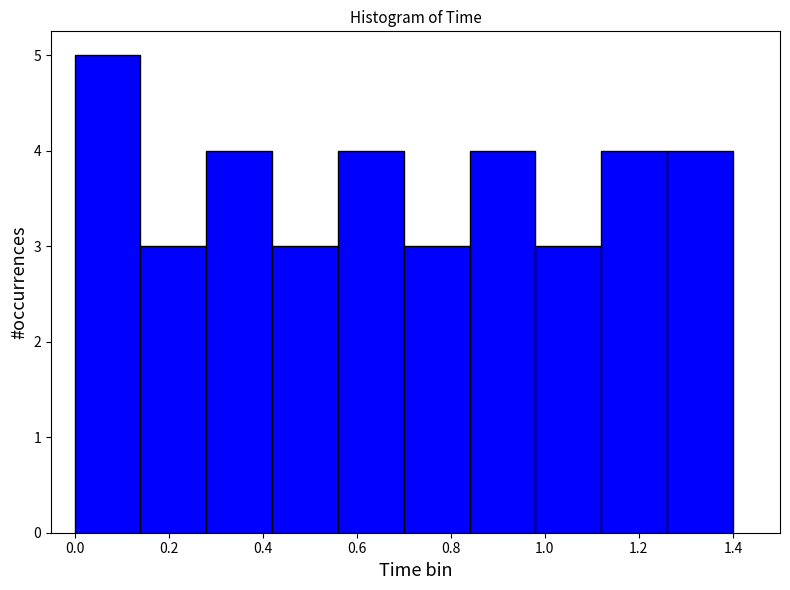

Reading left to right, list every bar in this chart as the range it spans on the x-axis followed by its height. The values are not printed on the chart, so give them approximately, as read against the axis.

0.00 to 0.14: 5
0.14 to 0.28: 3
0.28 to 0.42: 4
0.42 to 0.56: 3
0.56 to 0.70: 4
0.70 to 0.84: 3
0.84 to 0.98: 4
0.98 to 1.12: 3
1.12 to 1.26: 4
1.26 to 1.40: 4